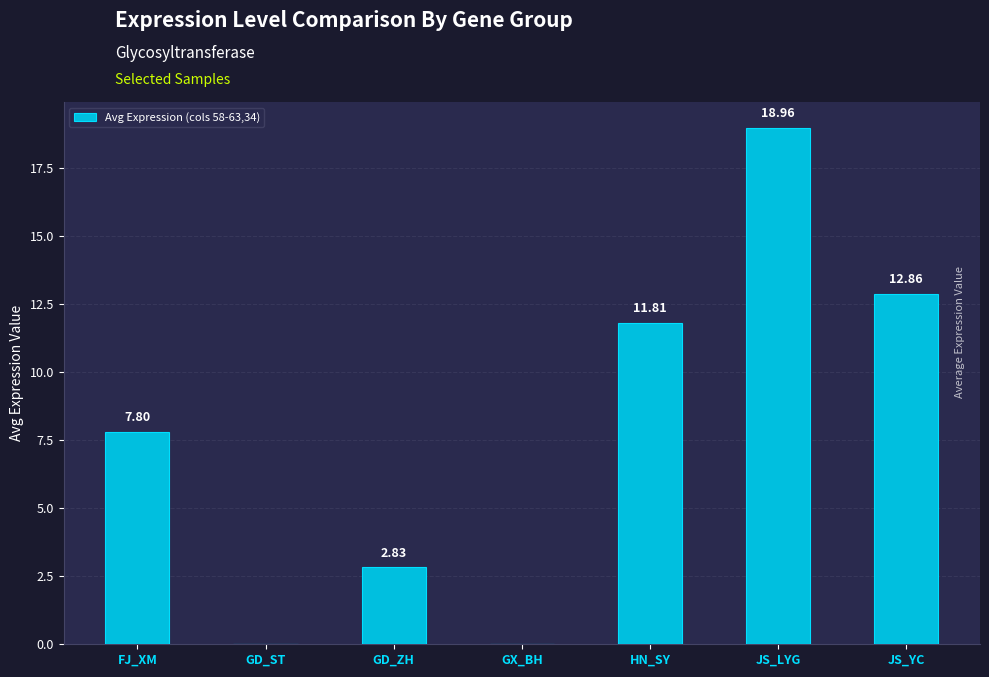

At which label is the value closest to 9?

FJ_XM